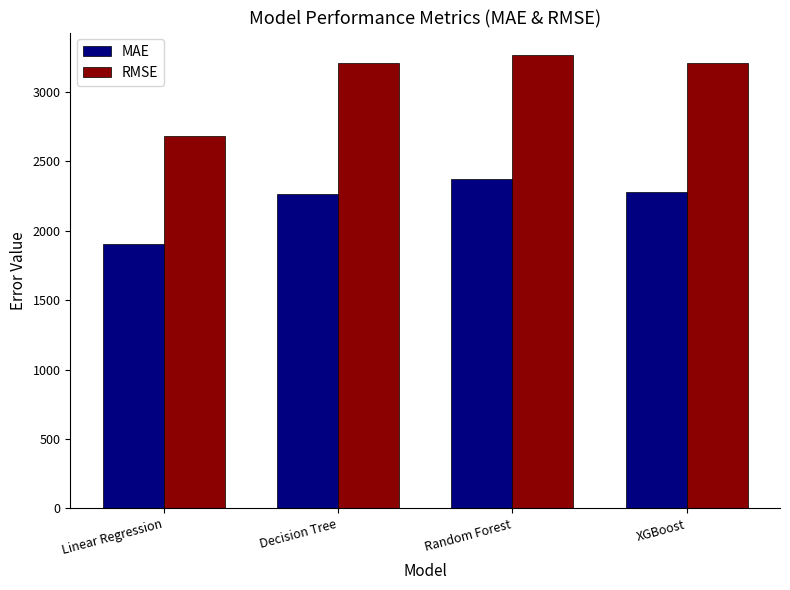

What is the label of the 4th bar from the right?

Linear Regression